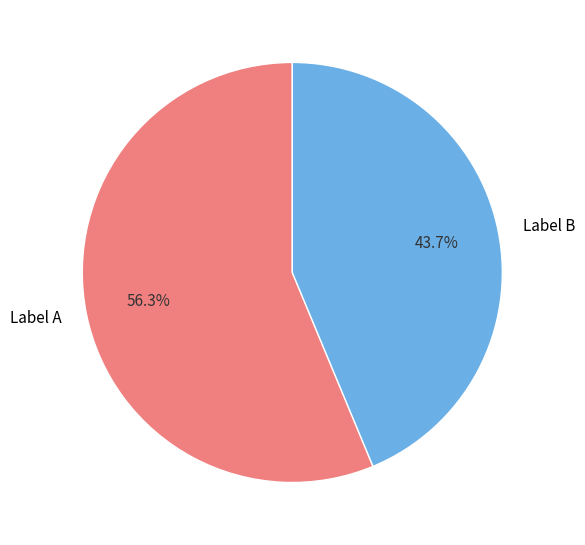

Which slice is the smallest?

Label B